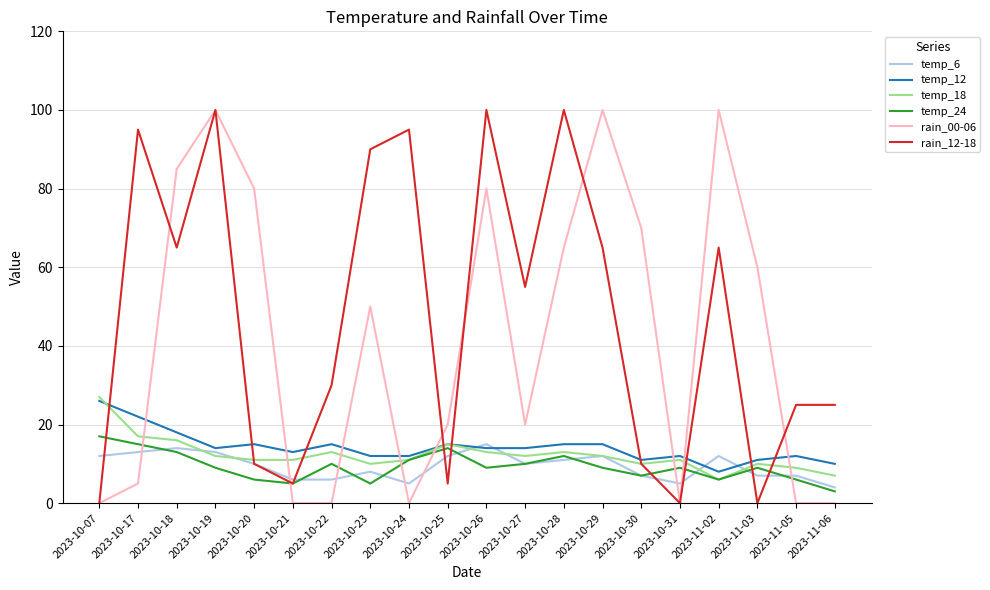

Count the number of data series in this chart.

6